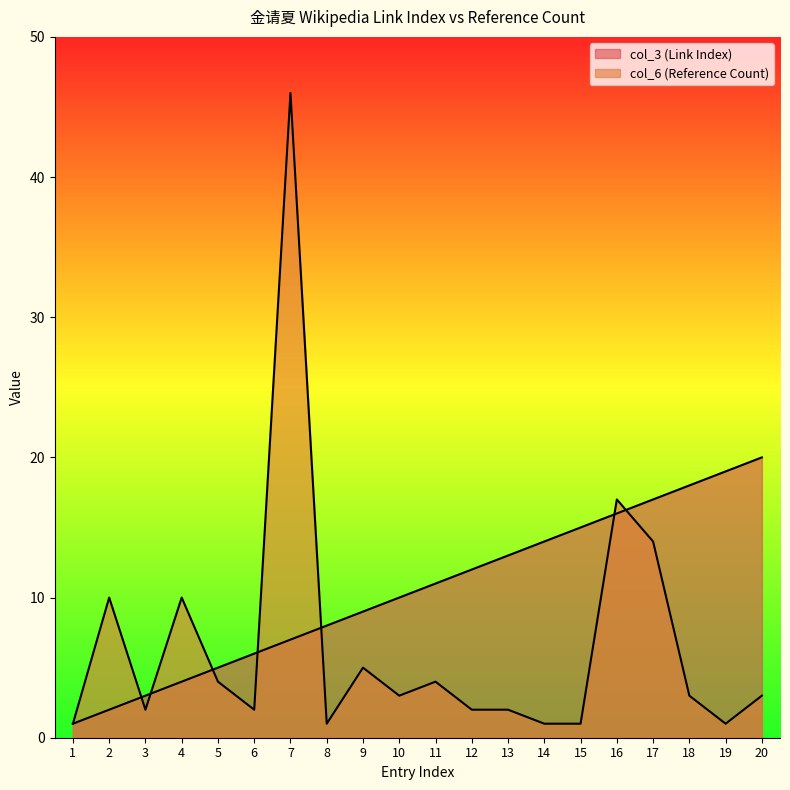

After their last crossing, which series has the higher values: col_6 (Reference Count) or col_3 (Link Index)?

col_3 (Link Index)